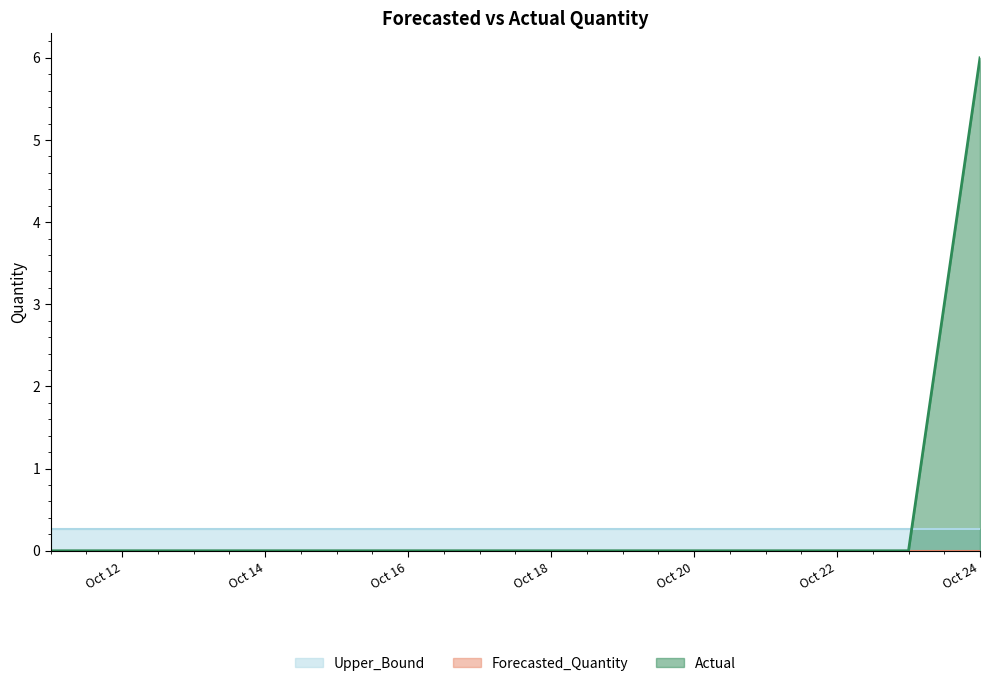

True or false: Upper_Bound has a value of 0.2 at 2011-10-12.

False